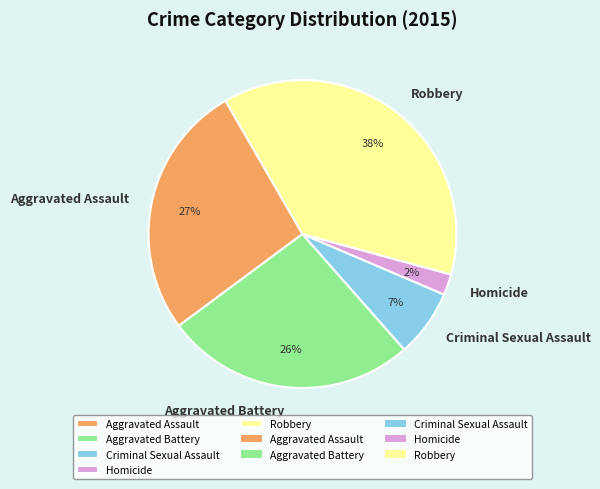

To the nearest percent, what portion does Robbery represent?

38%